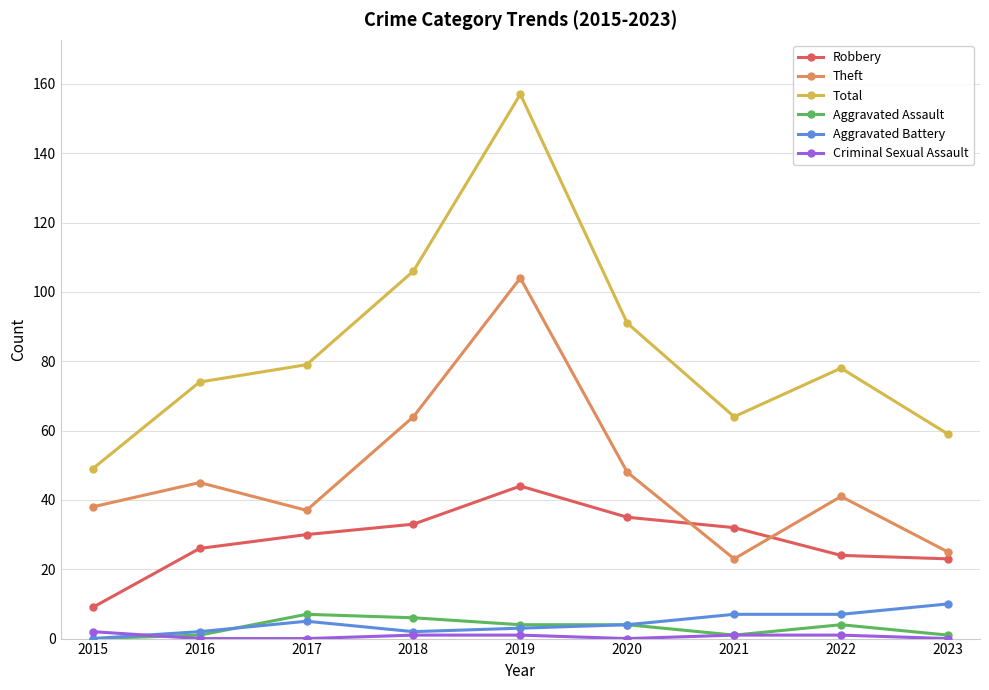

Count the number of categories in the chart.

9